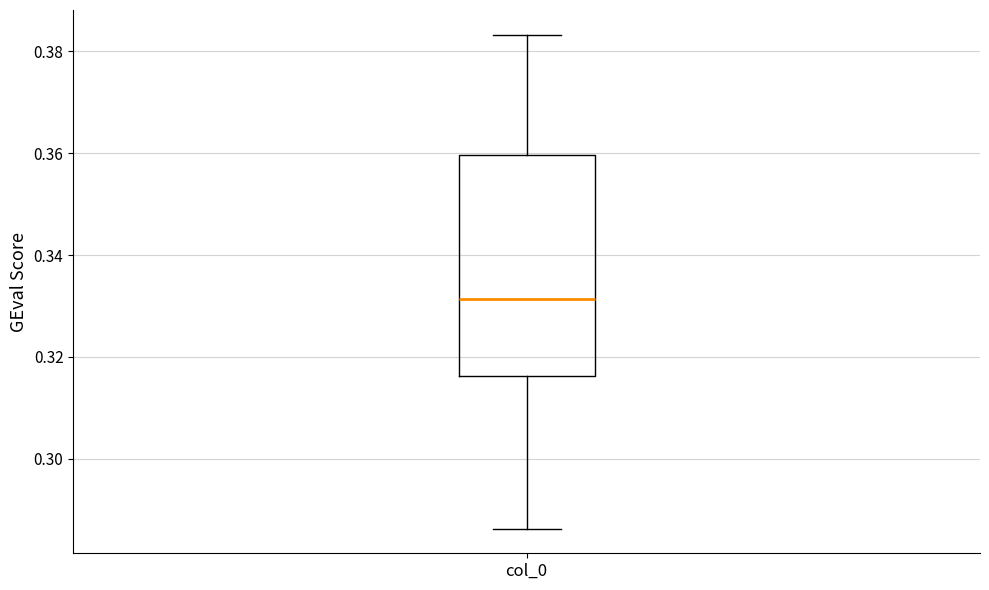

Read this box plot against the y-axis: the position of the median line, the range covered by the box, and the ends of both whiskers. The values are not printed on the chart, so give them approximately, as read against the axis.

median 0.332, box 0.316 to 0.360, whiskers 0.286 to 0.384